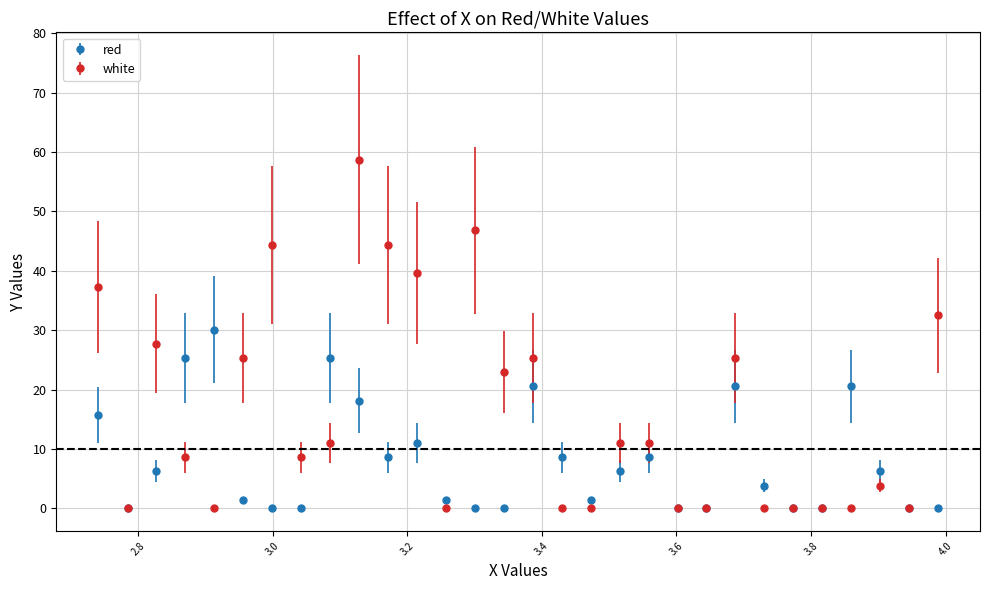

Which series has the largest total across all categories?

white